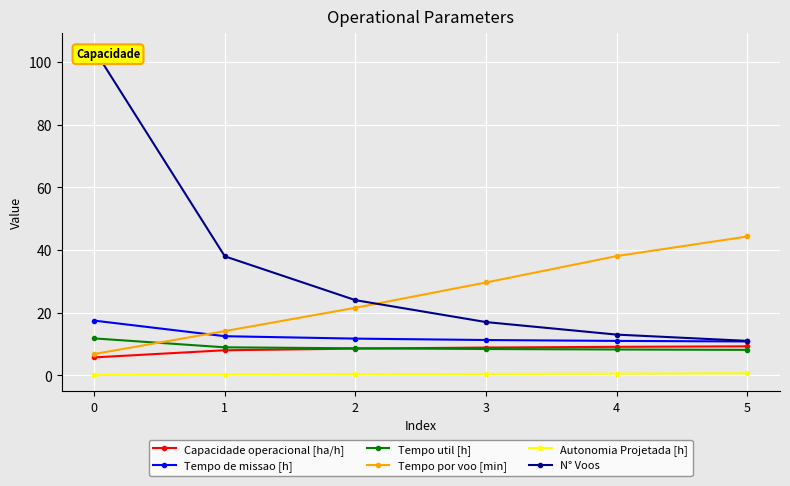

Is the value of Tempo de missao [h] at 5 greater than the value of Autonomia Projetada [h] at 4?

Yes